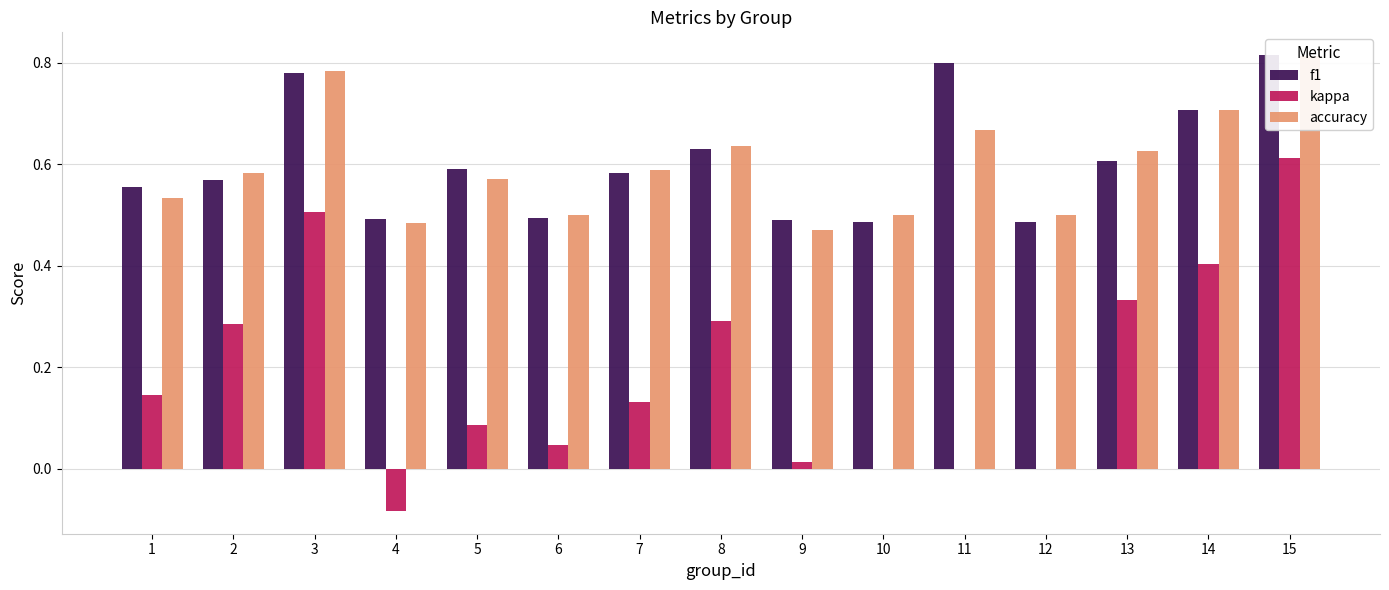

Which series has the largest total across all categories?

f1